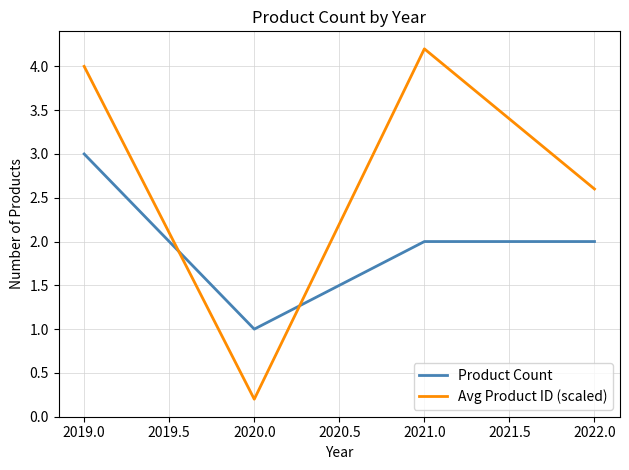

Rank the series at 2019.0 from highest to lowest value.

Avg Product ID (scaled), Product Count